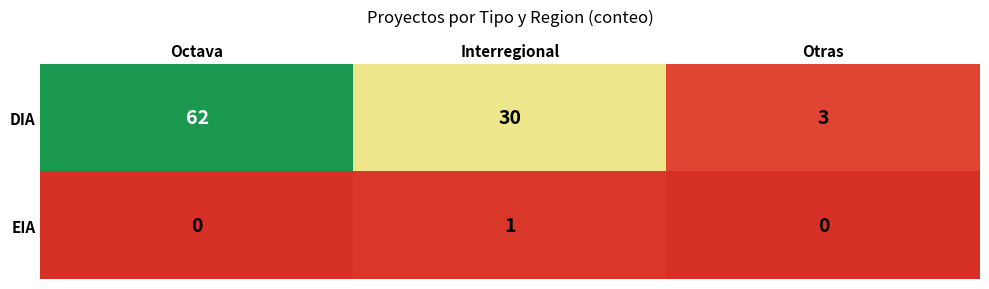

Between Octava and Interregional, which series saw the biggest shift?

DIA